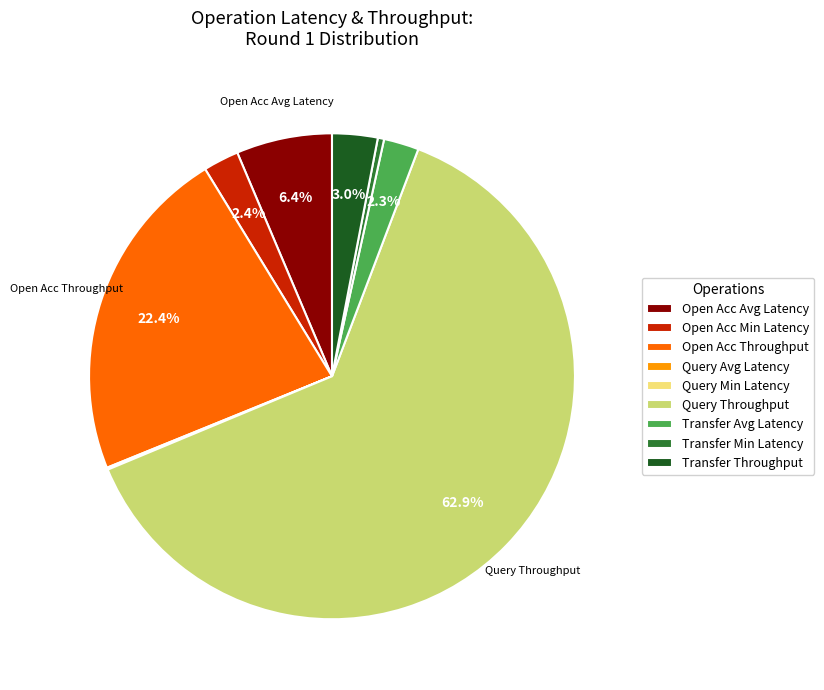

Do Open Acc Avg Latency and Open Acc Throughput together represent more than half of the pie?

No